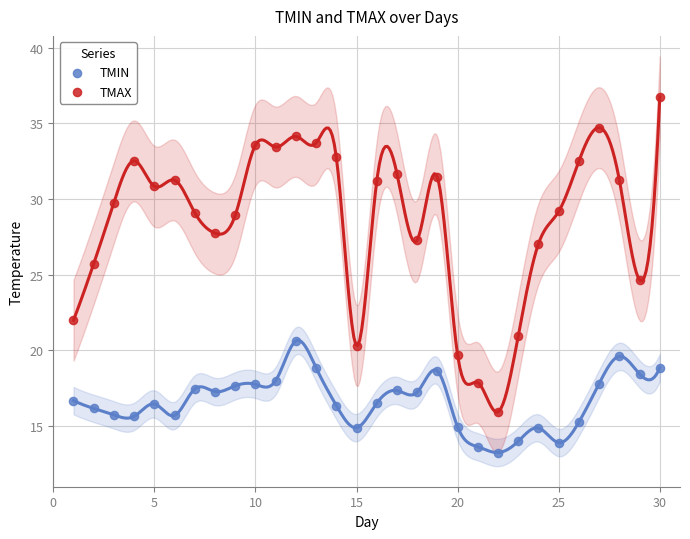

Which series contains the lowest Y value?

TMIN